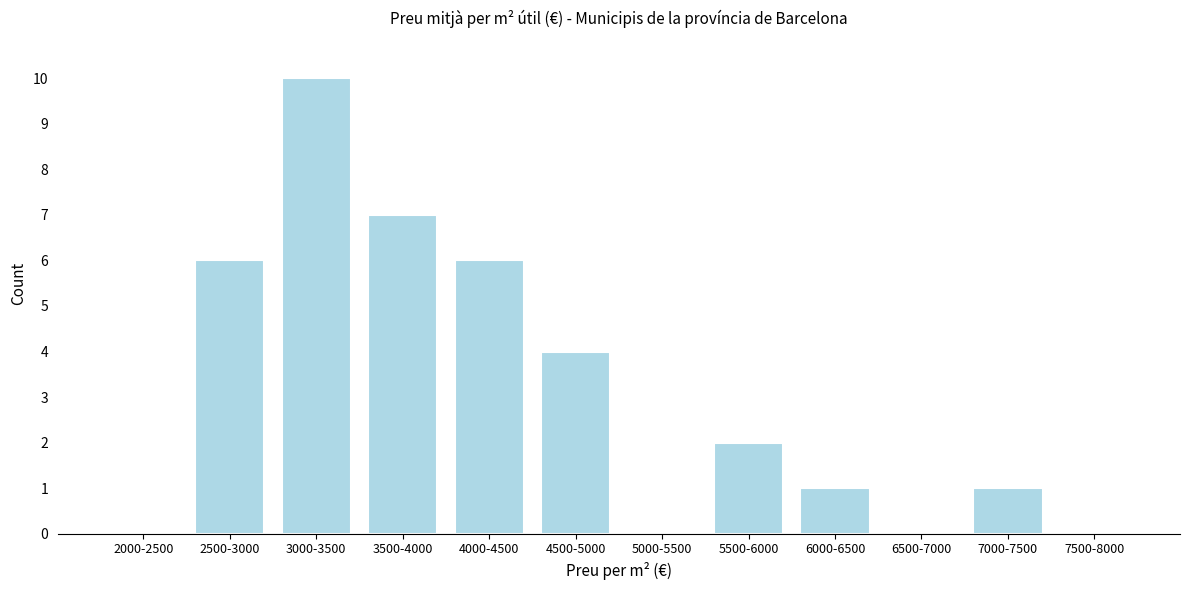

Reading left to right, transcribe all the data shown in this chart.

2000-2500=0	2500-3000=6	3000-3500=10	3500-4000=7	4000-4500=6	4500-5000=4	5000-5500=0	5500-6000=2	6000-6500=1	6500-7000=0	7000-7500=1	7500-8000=0